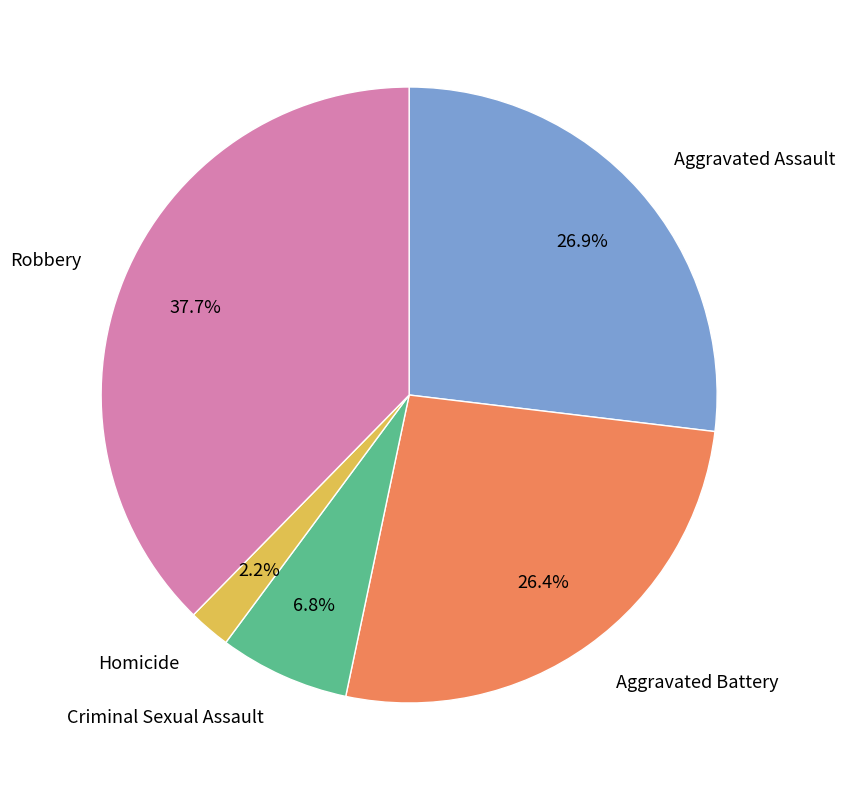

To the nearest percent, what portion does Criminal Sexual Assault represent?

7%